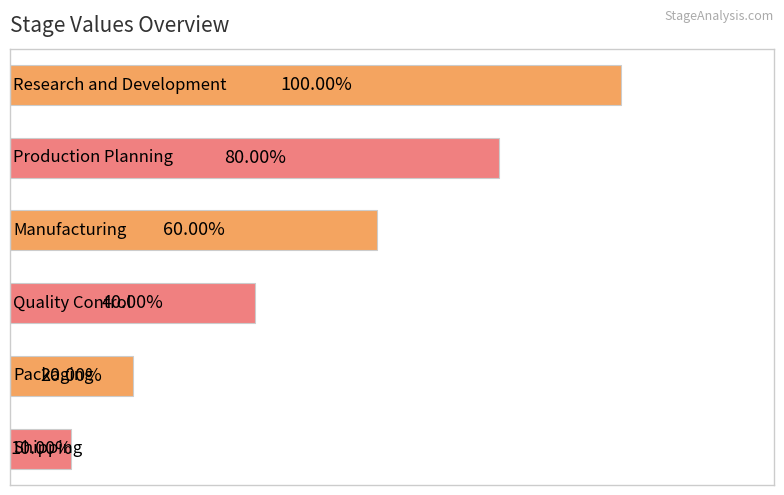

Are the bars horizontal?

Yes